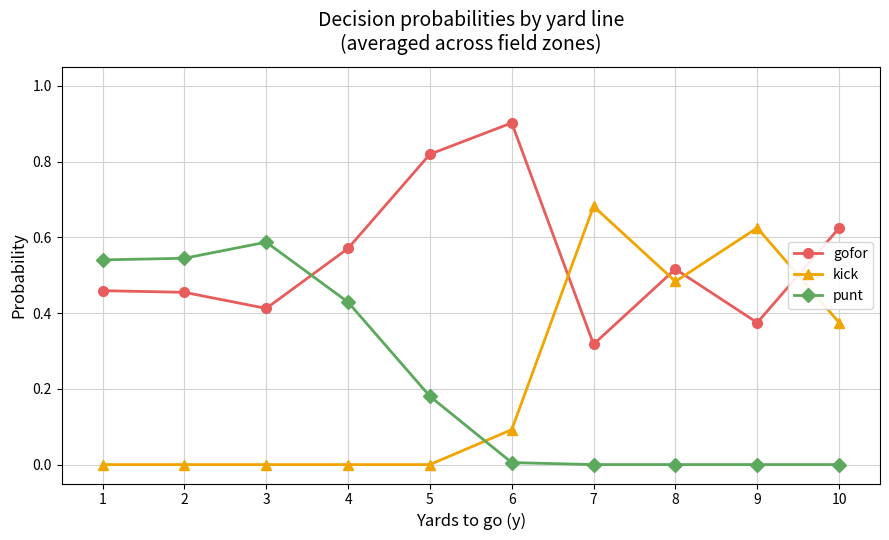

True or false: gofor has more than 1 interior local peaks.

True